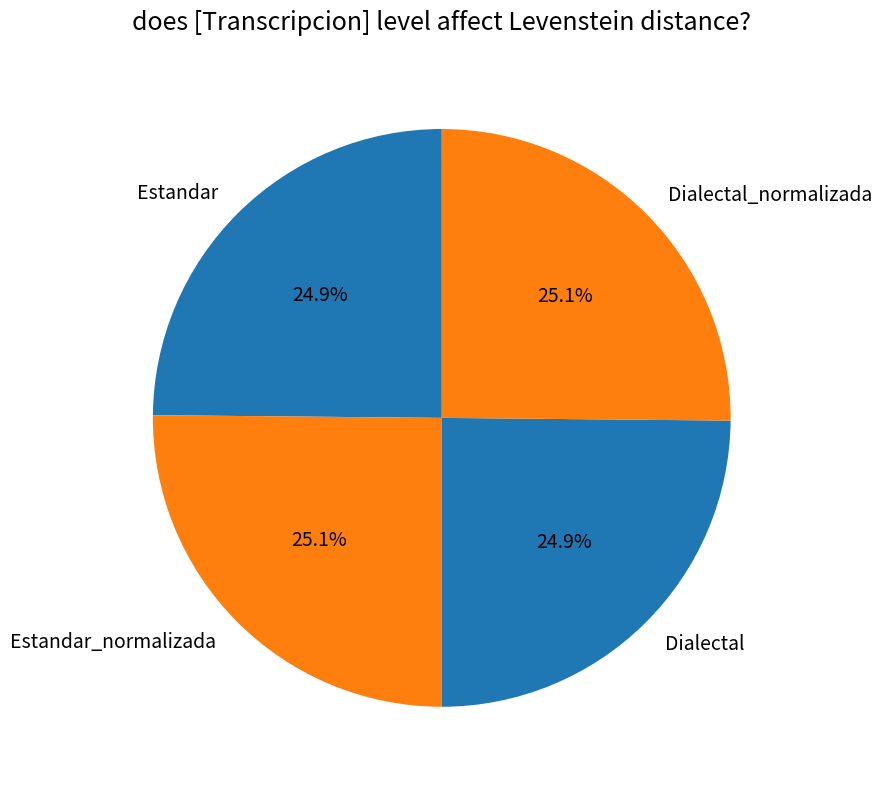

True or false: Dialectal accounts for 30% of the total.

False